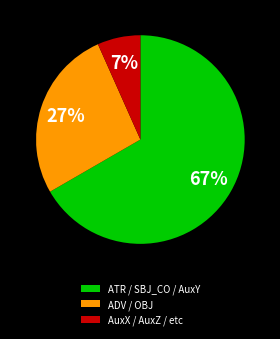

How many segments does this pie chart have?

3